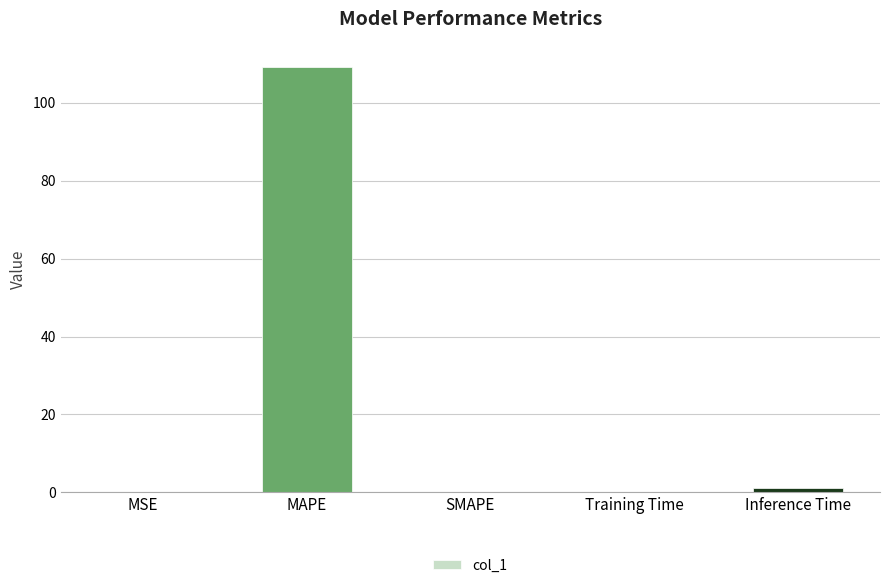

The value at MAPE is 109.2. True or false?

True